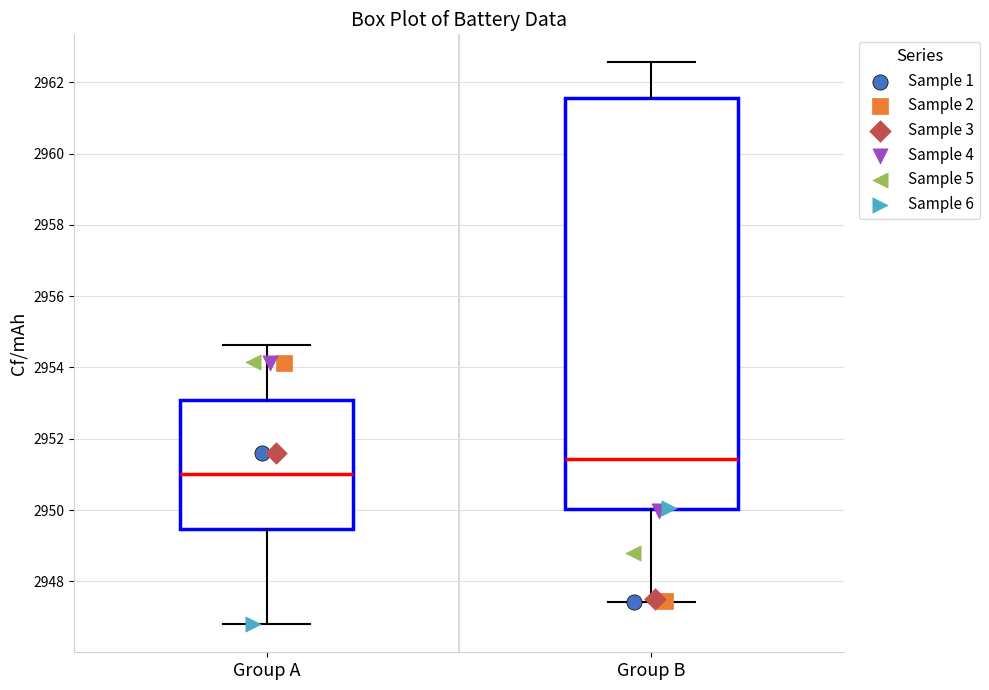

Where does the lower whisker of the box for Group B end on the y-axis? The values are not printed on the chart, so give them approximately, as read against the axis.

2947.4